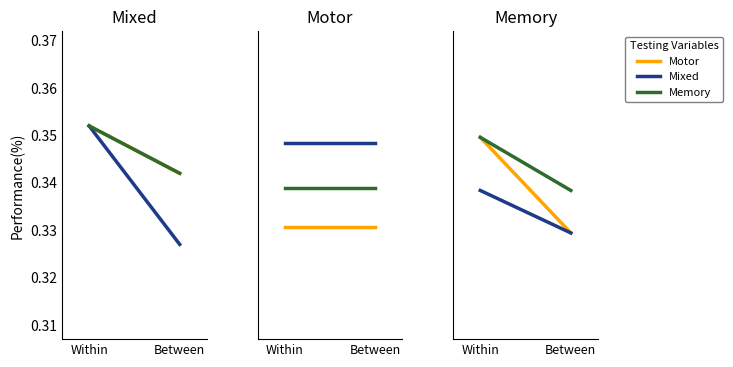

What is the average value of the Memory series?

0.3